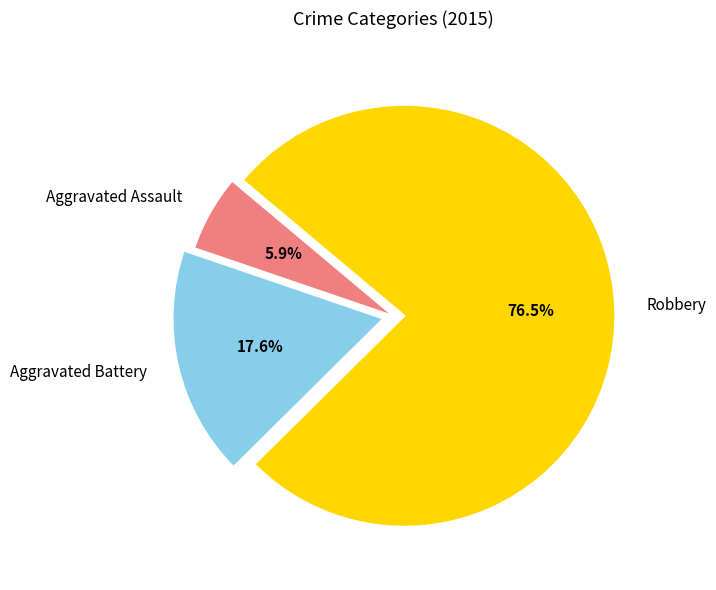

Rank the categories by value from highest to lowest.

Robbery, Aggravated Battery, Aggravated Assault